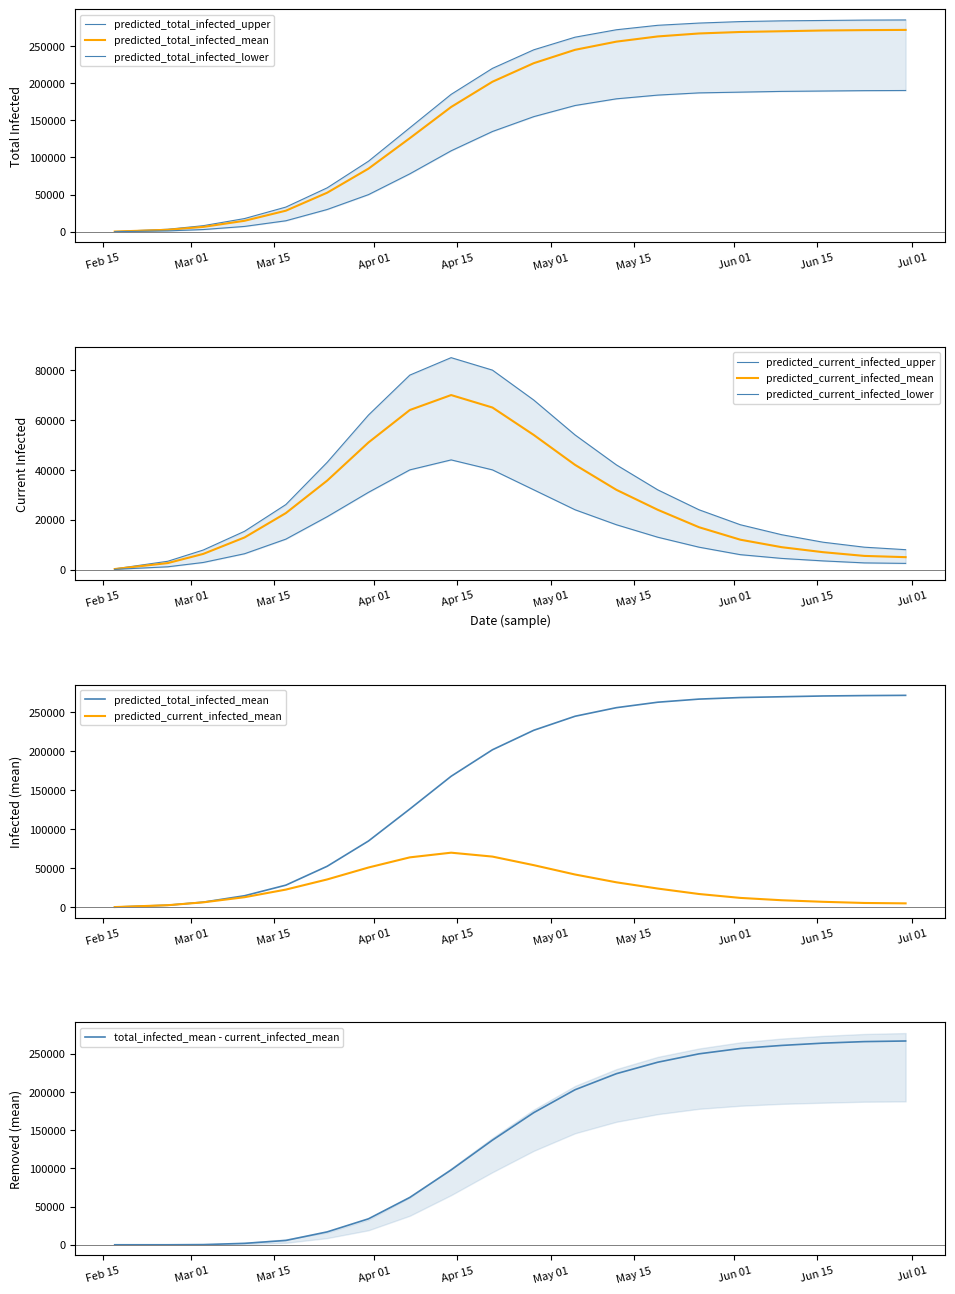

Reading left to right, extract all data points from this chart.

predicted_total_infected_upper: 300	3360	8157	17777	33226	59127	95000	140000	185000	220000	245000	262000	272000	278000	281000	283000	284000	284500	285000	285200
predicted_total_infected_mean: 234	2631	6537	14769	28363	52572	85000	126000	168000	202000	227000	245000	256000	263000	267000	269000	270000	271000	271500	271800
predicted_total_infected_lower: 100	1139	2970	7171	14788	29969	50000	78000	109000	135000	155000	170000	179000	184000	187000	188000	189000	189500	190000	190200
predicted_current_infected_upper: 300	3360	7857	15377	26093	43025	62000	78000	85000	80000	68000	54000	42000	32000	24000	18000	14000	11000	9000	8000
predicted_current_infected_mean: 234	2631	6303	12901	22674	35697	51000	64000	70000	65000	54000	42000	32000	24000	17000	12000	9000	7000	5500	5000
predicted_current_infected_lower: 100	1139	2870	6371	12227	21223	31000	40000	44000	40000	32000	24000	18000	13000	9000	6000	4500	3500	2700	2500